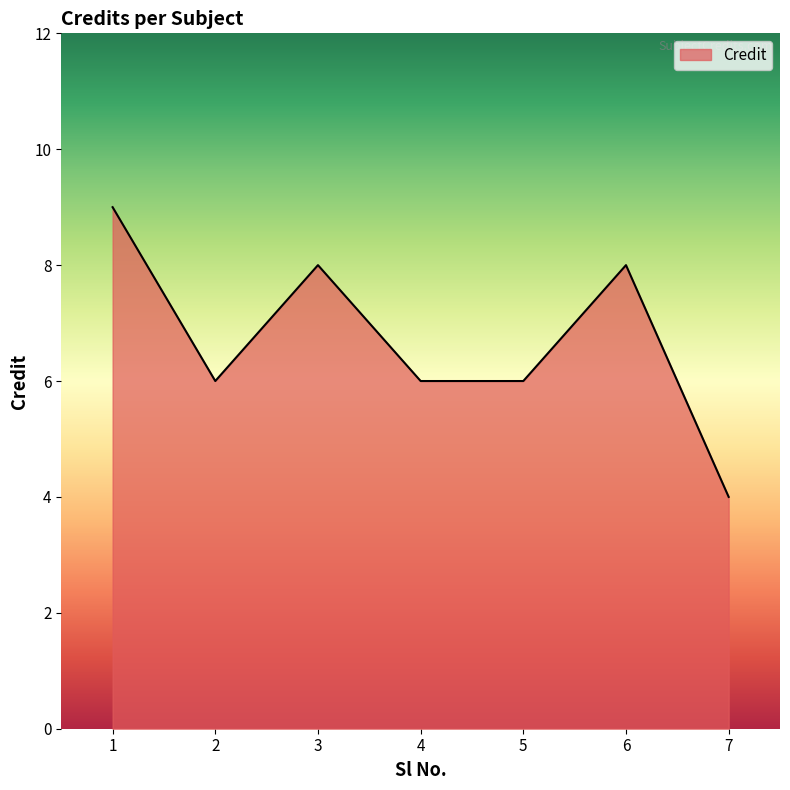

What is the minimum value shown in the chart?

4